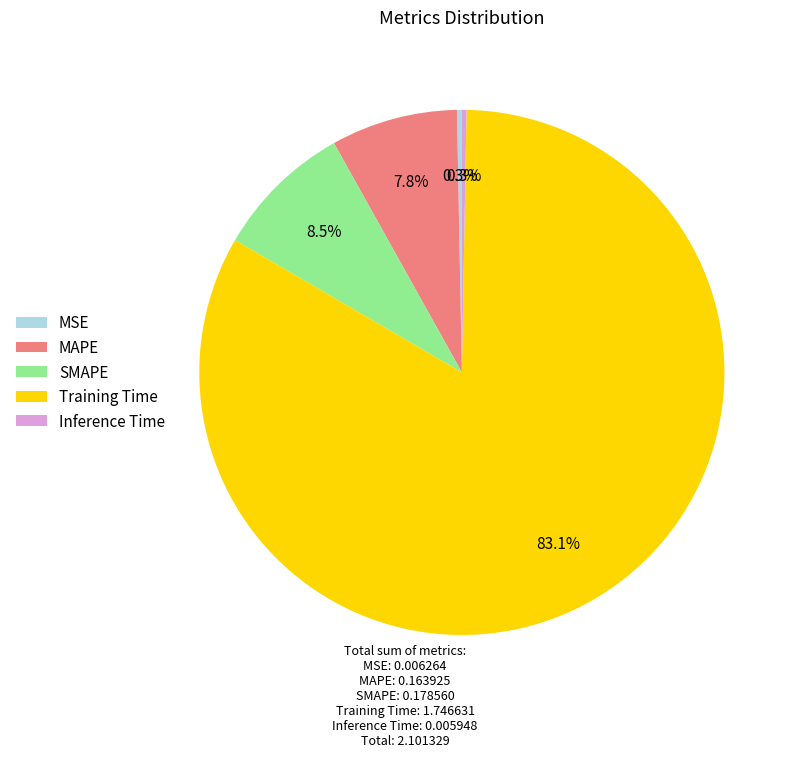

How many segments does this pie chart have?

5